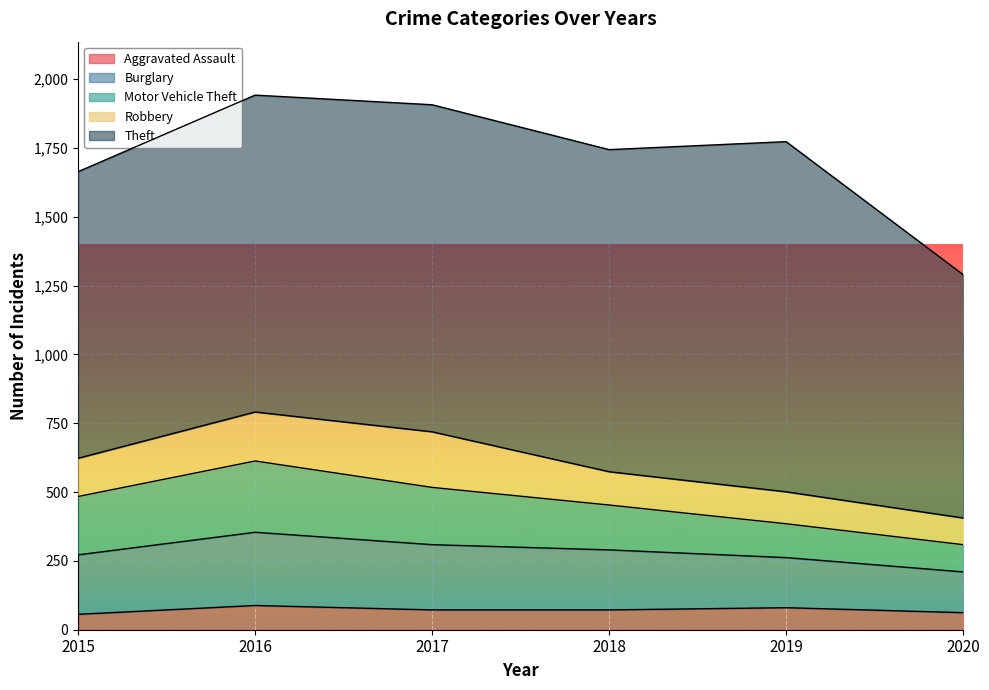

What is the value of the Theft point at the 4th from the left?

1170